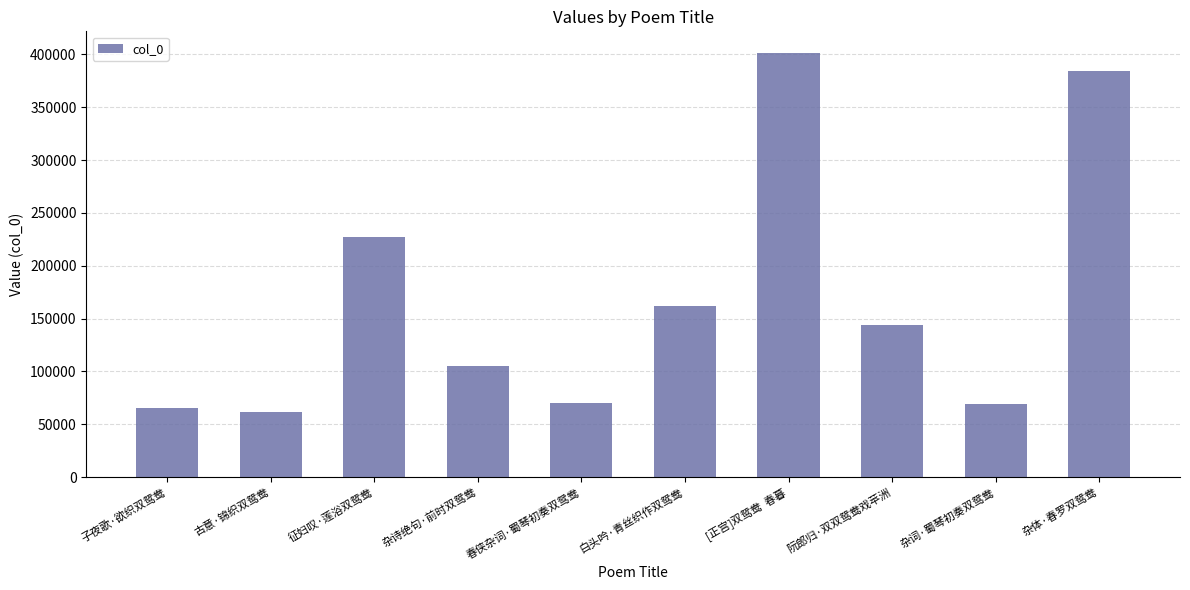

Which has a higher value, 子夜歌·欲织双鸳鸯 or 杂诗绝句·前时双鸳鸯?

杂诗绝句·前时双鸳鸯